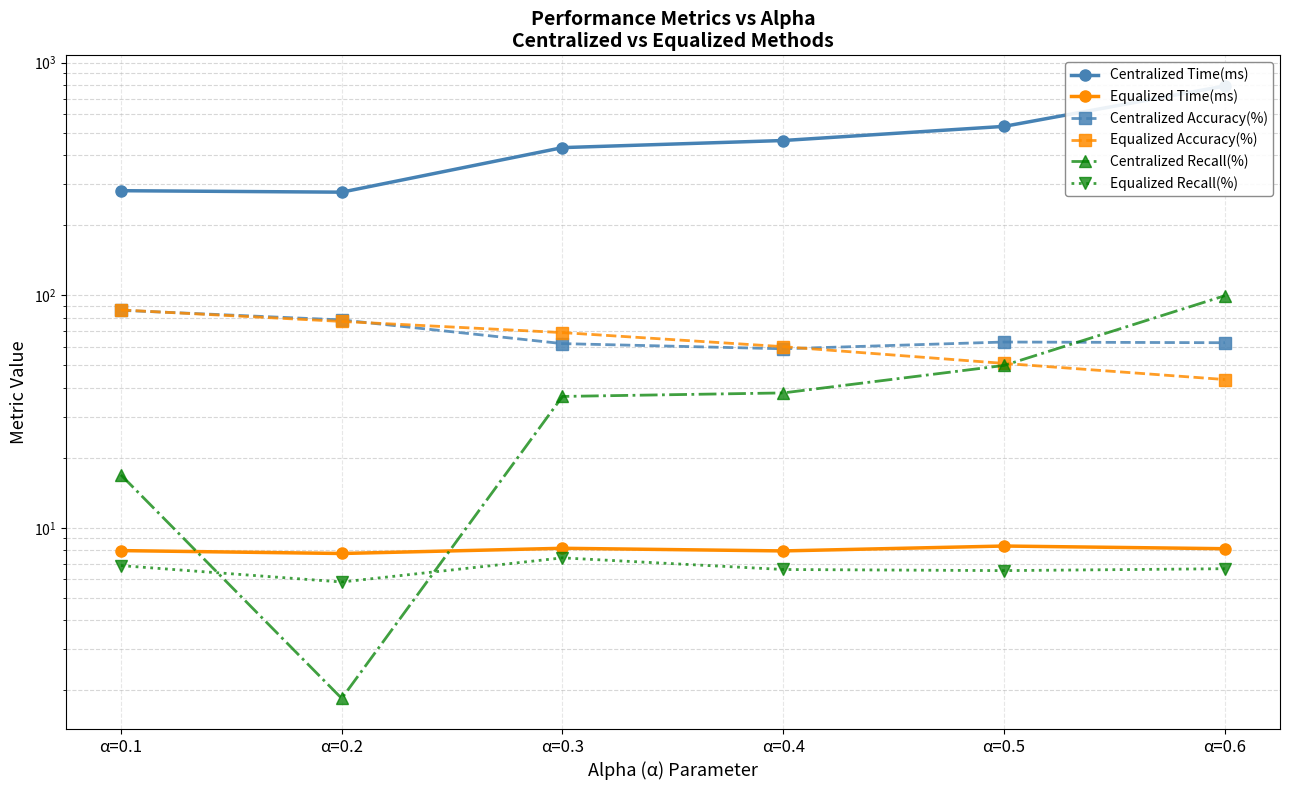

What is the difference between the highest and lowest values at α=0.3?

423.6